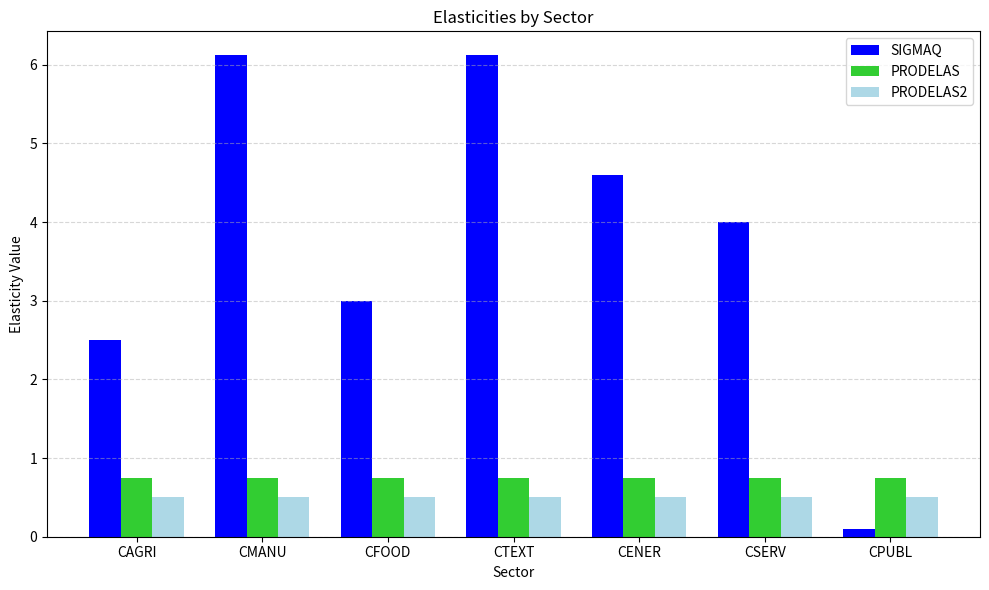

Which series has the largest range (max minus min)?

SIGMAQ